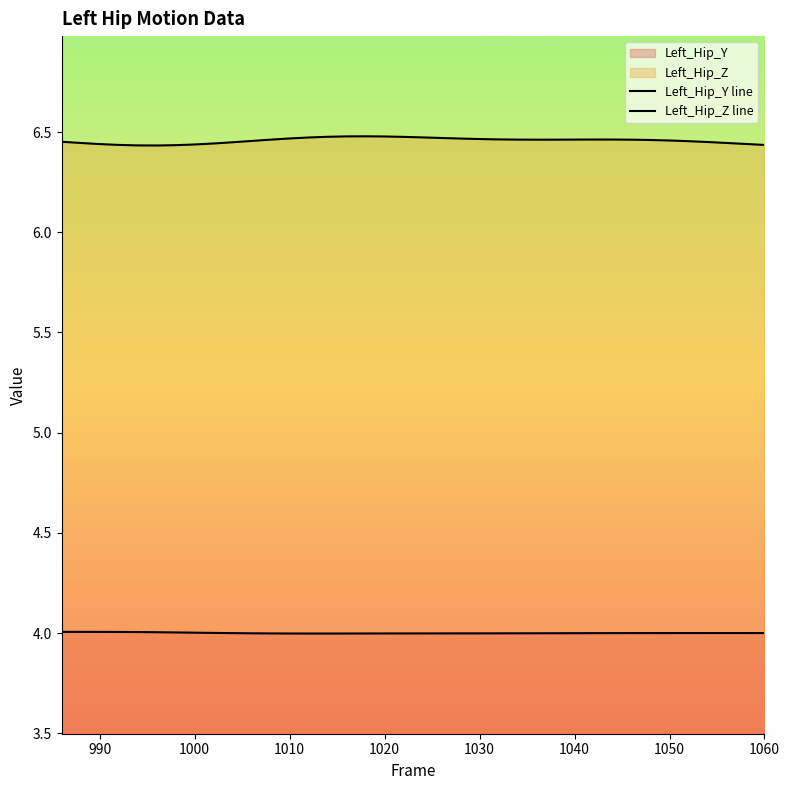

Is it true that Left_Hip_Y line equals 4.0 at 1020?

True